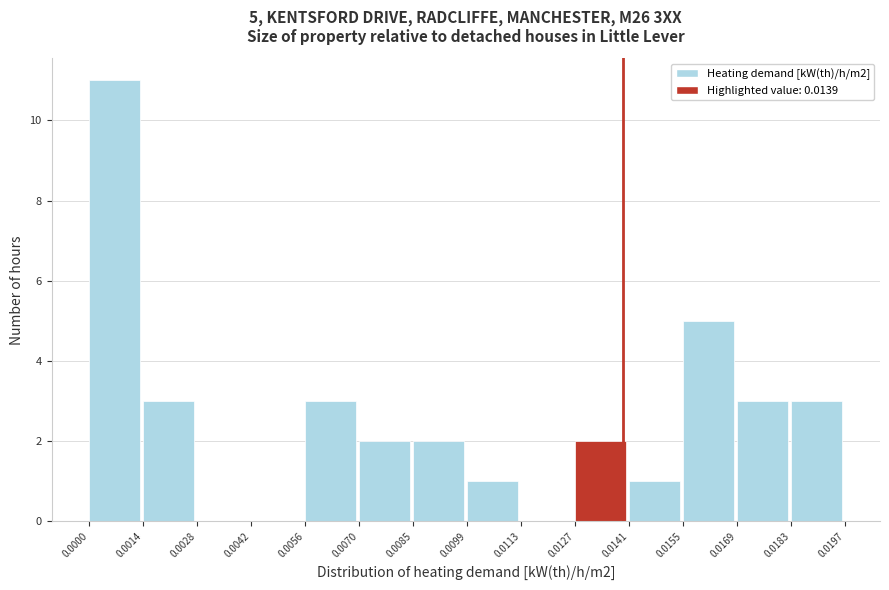

Which range on the x-axis has the tallest bar?

0.0000 to 0.0014